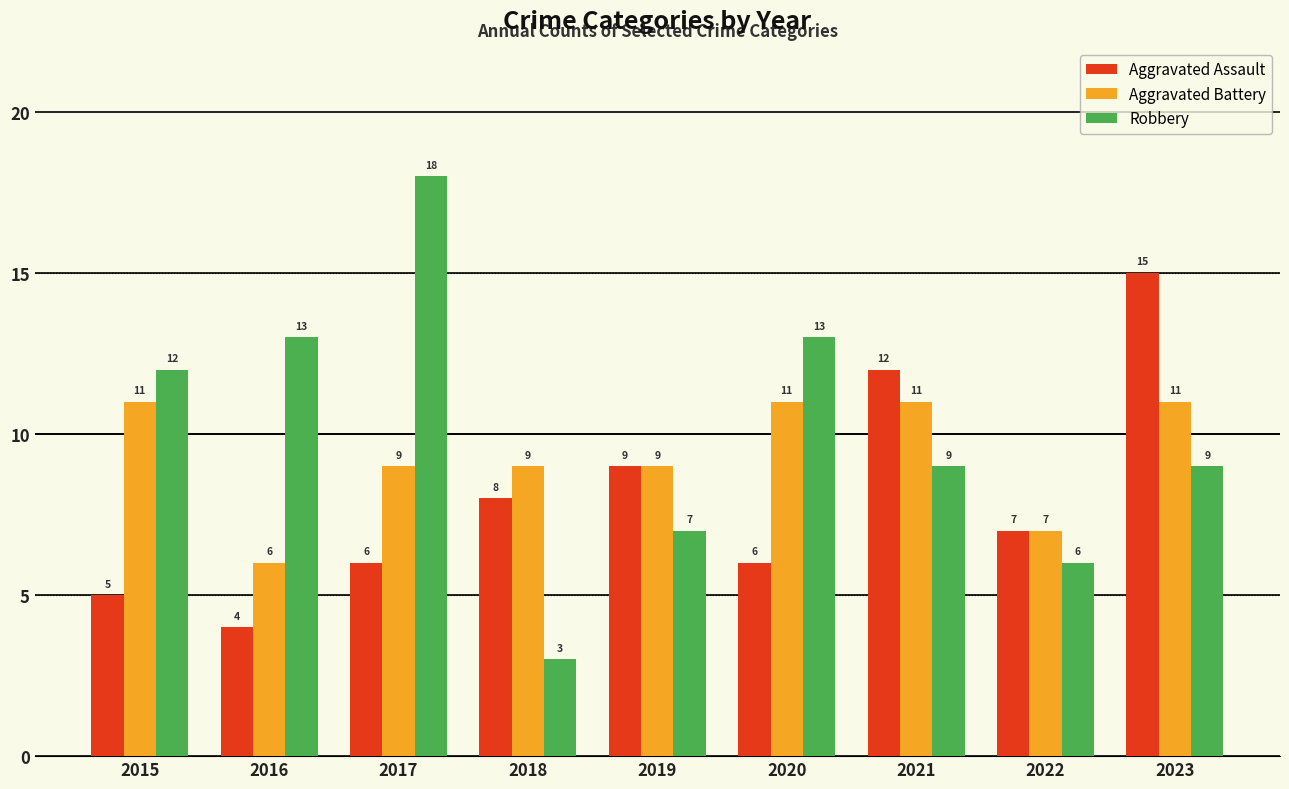

How many bars are there in each group?

3